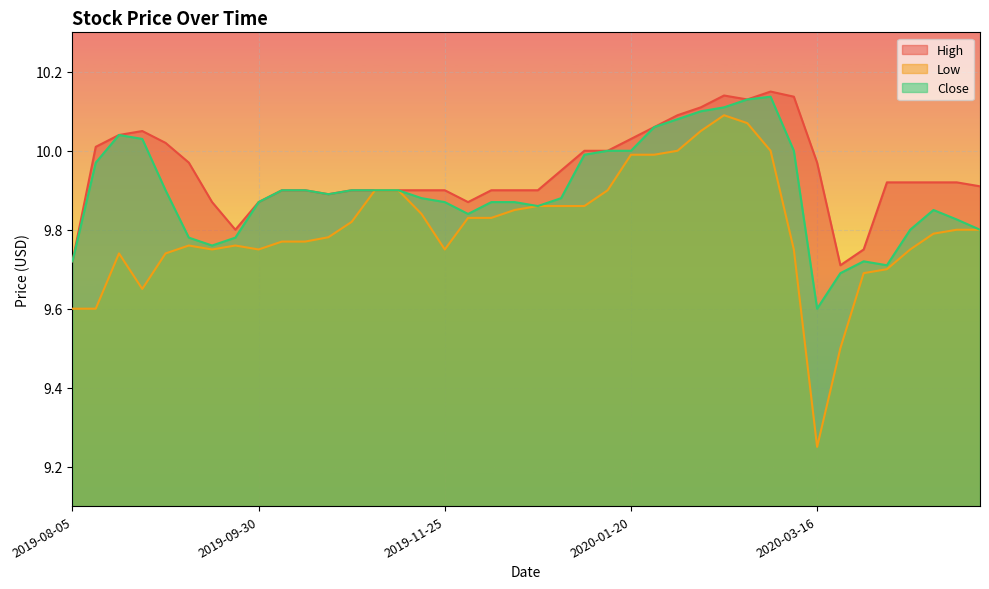

What is the maximum value for Low?

10.1